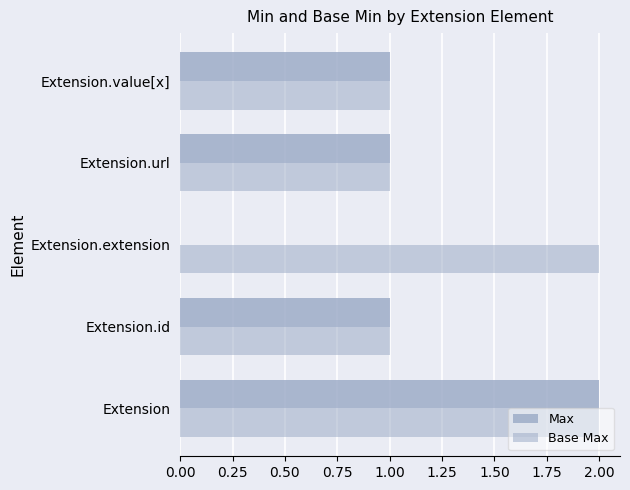

How many data points does each series have?

5